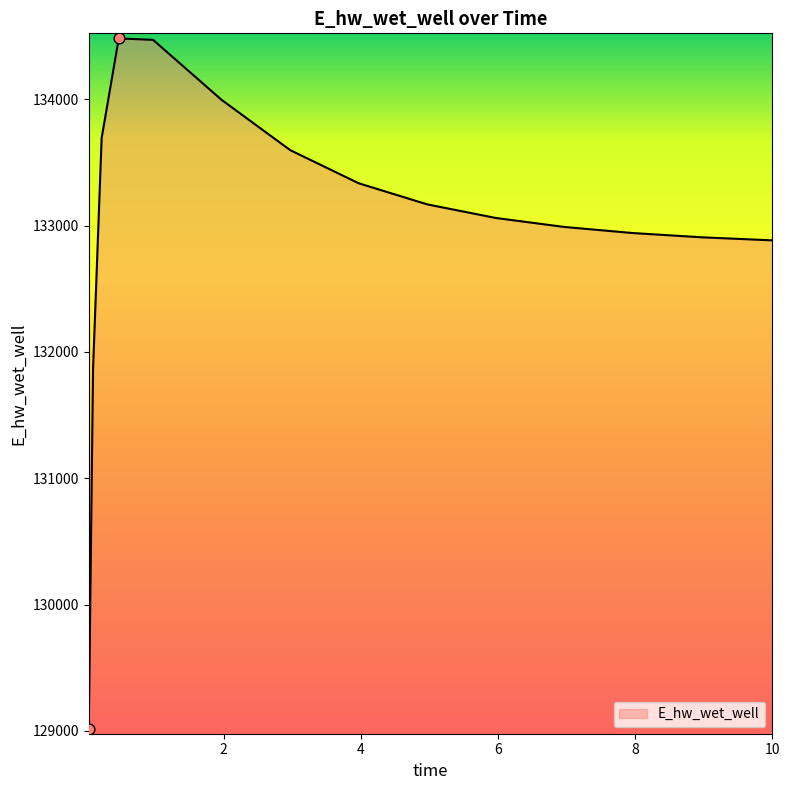

What is the maximum value shown in the chart?

134482.5